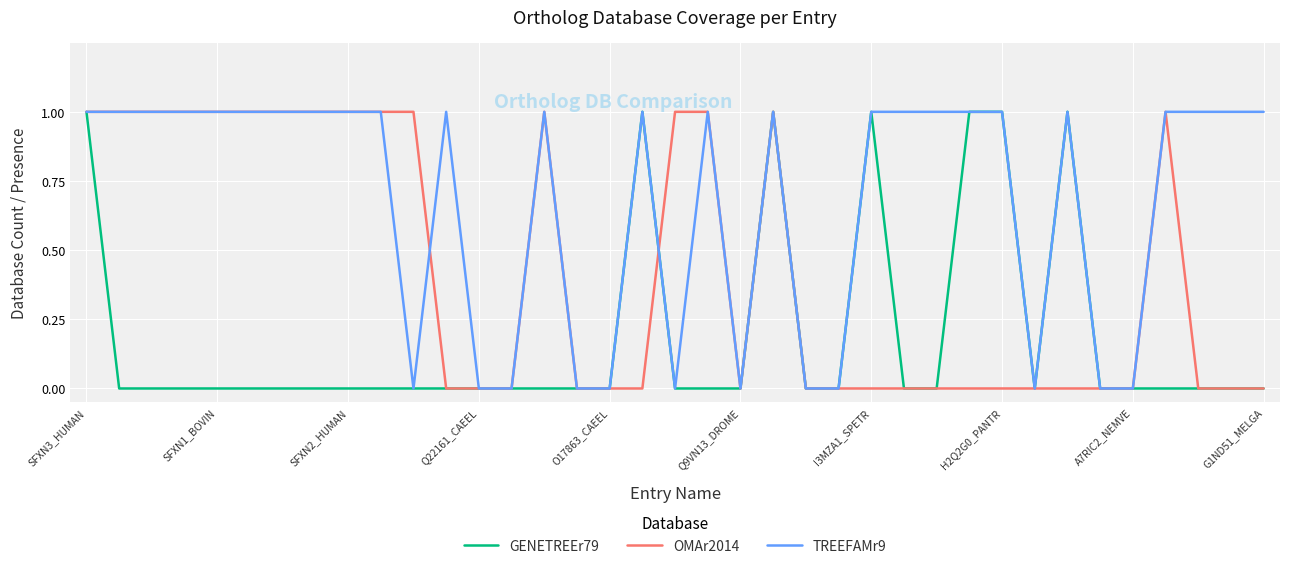

What is the sum of all TREEFAMr9 values?

25